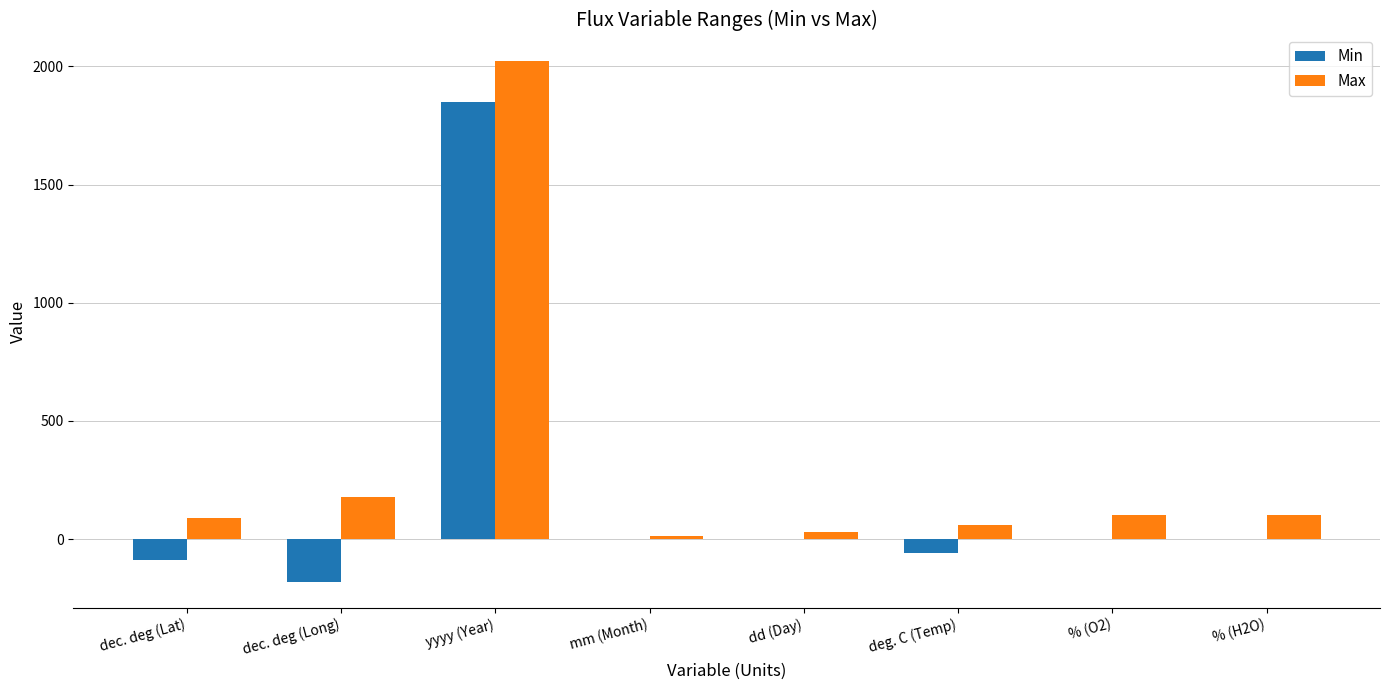

What is the greatest value displayed?

2025